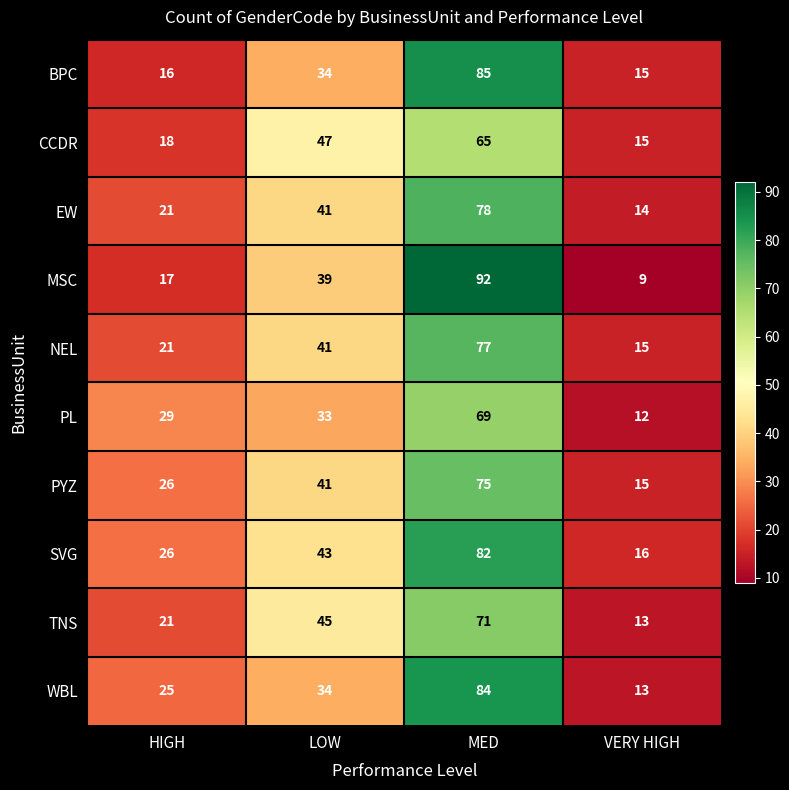

What is the maximum value shown in the chart?

92